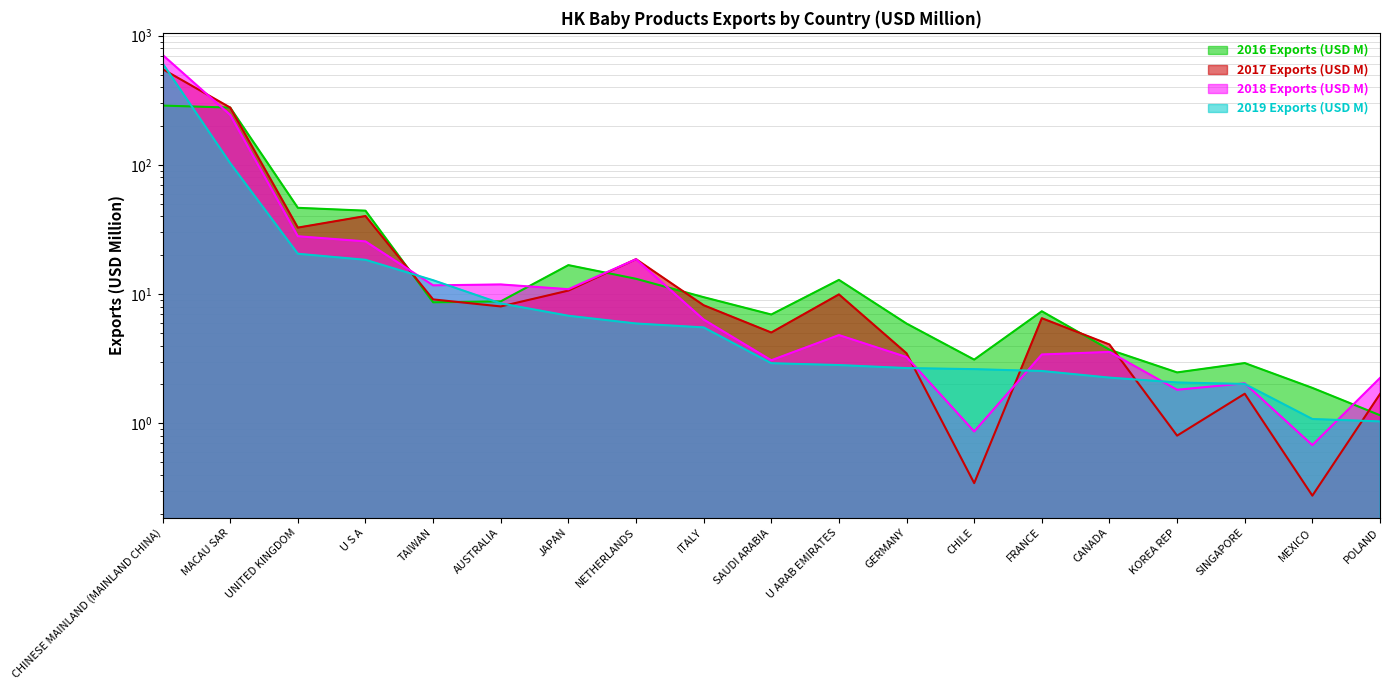

Which series has the largest total across all categories?

2018 Exports (USD M)